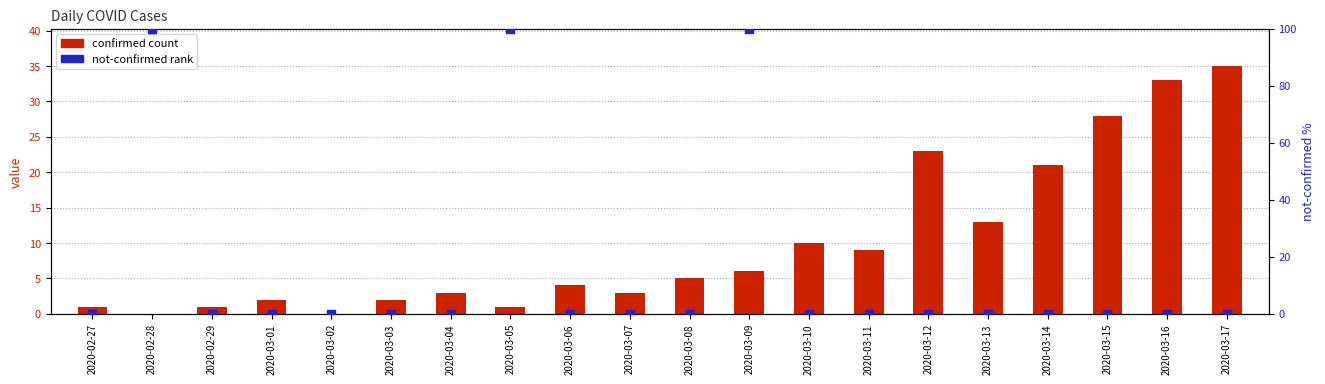

Which series has the largest total across all categories?

not-confirmed rank